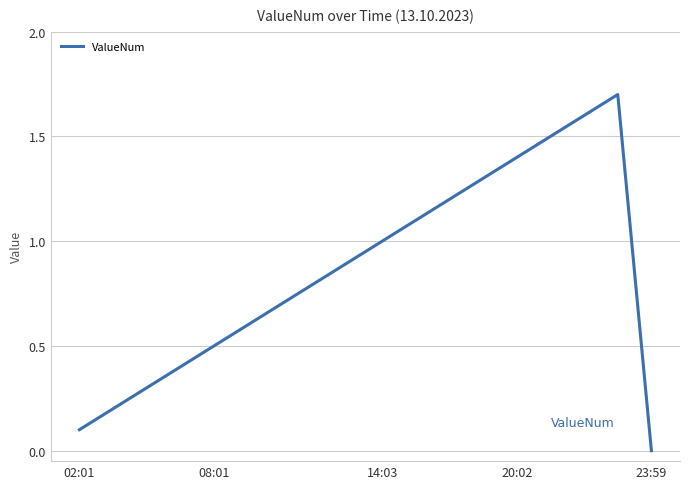

What is the maximum value shown in the chart?

1.7